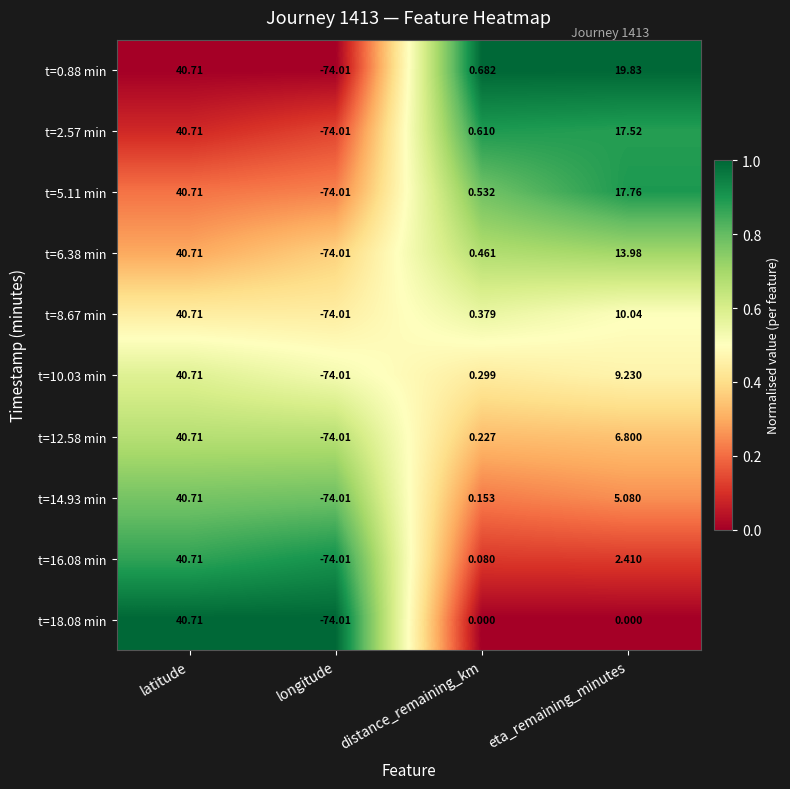

At which category does the chart reach its peak across all series?

latitude